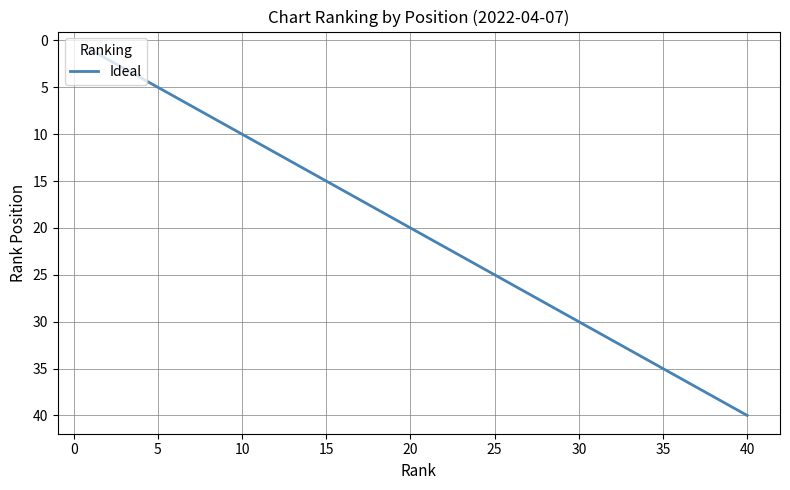

True or false: the data has more than 1 interior local peaks.

False